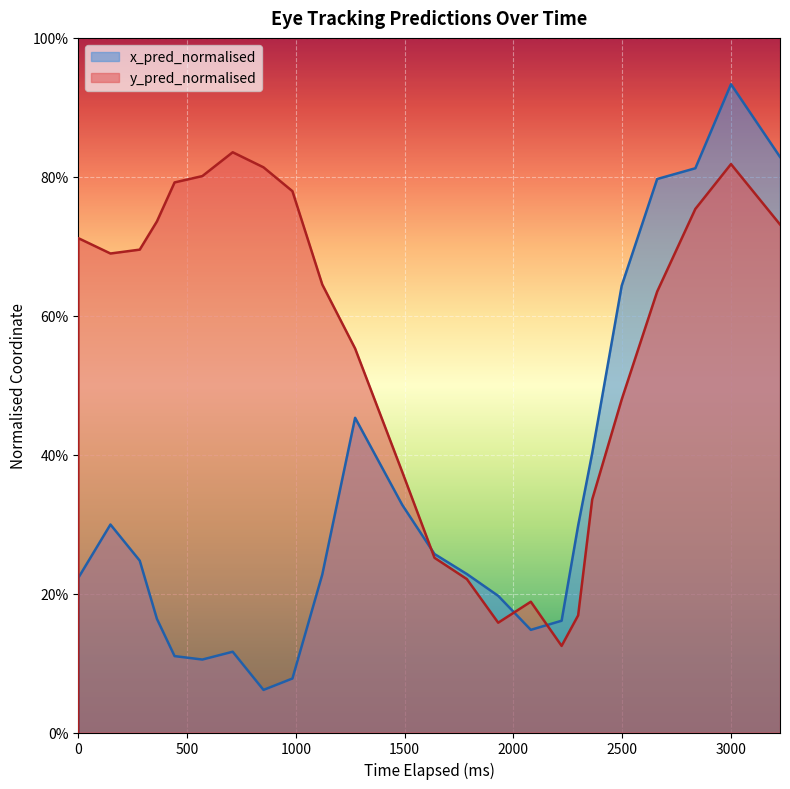

What is the approximate value of x_pred_normalised at 2000?

0.2